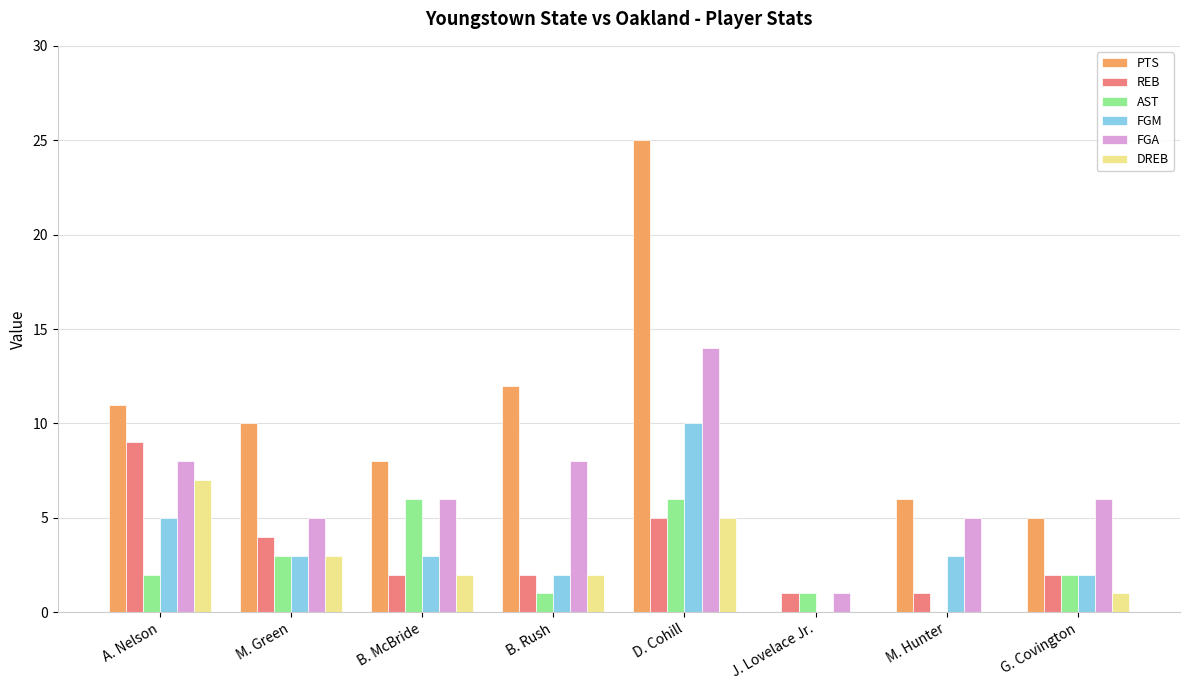

Where is AST nearest to the value 3?

M. Green